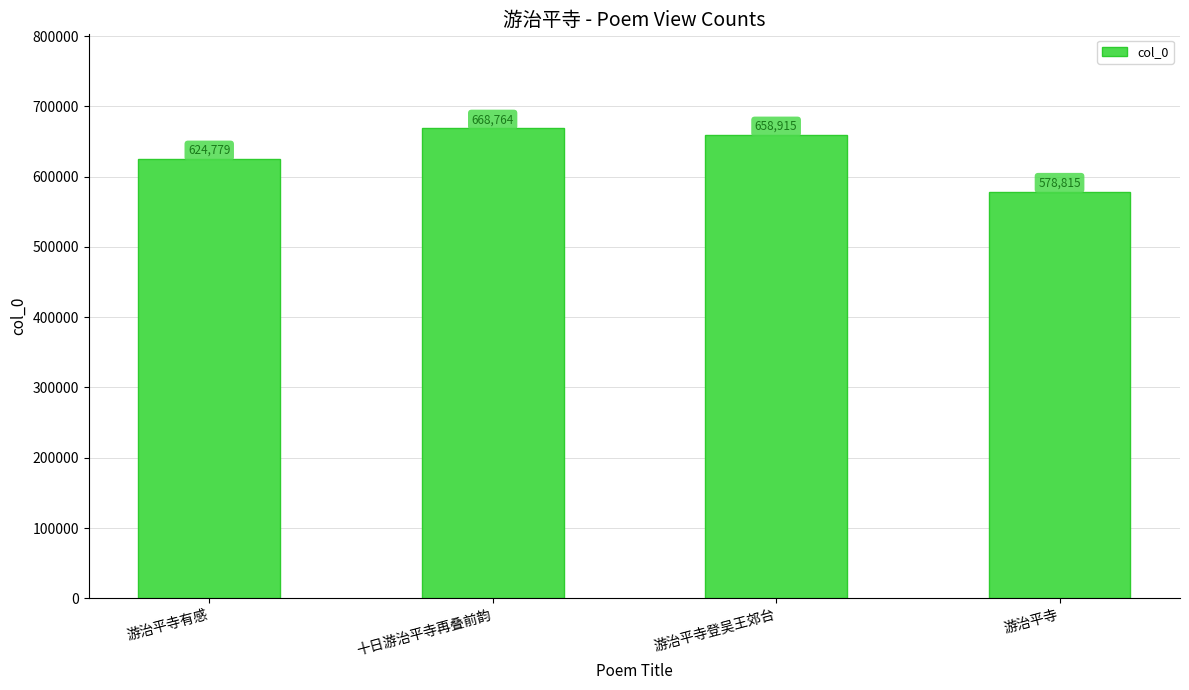

How many categories are shown in the chart?

4